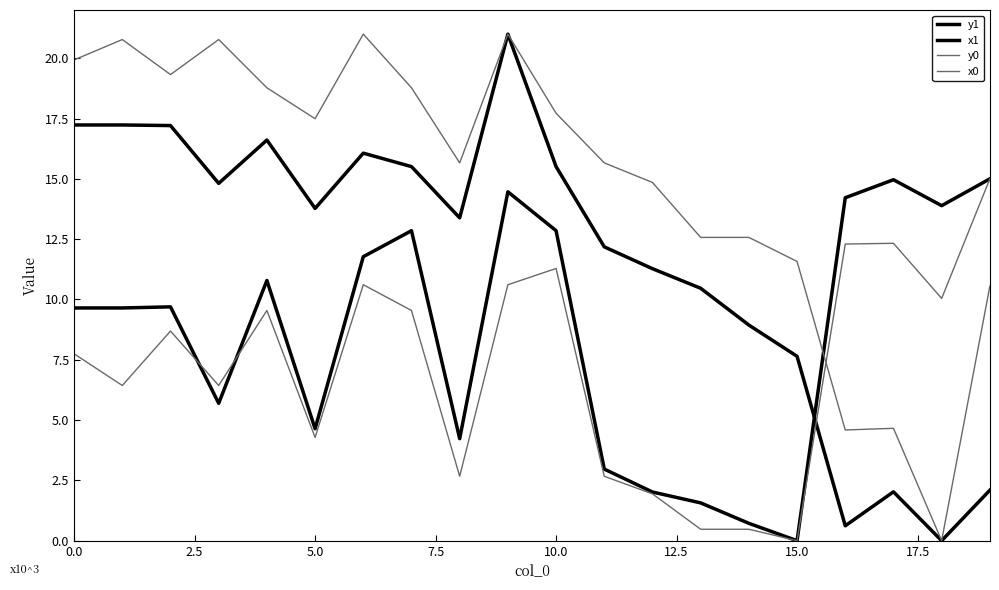

Does the chart display data point markers on the line(s)?

No